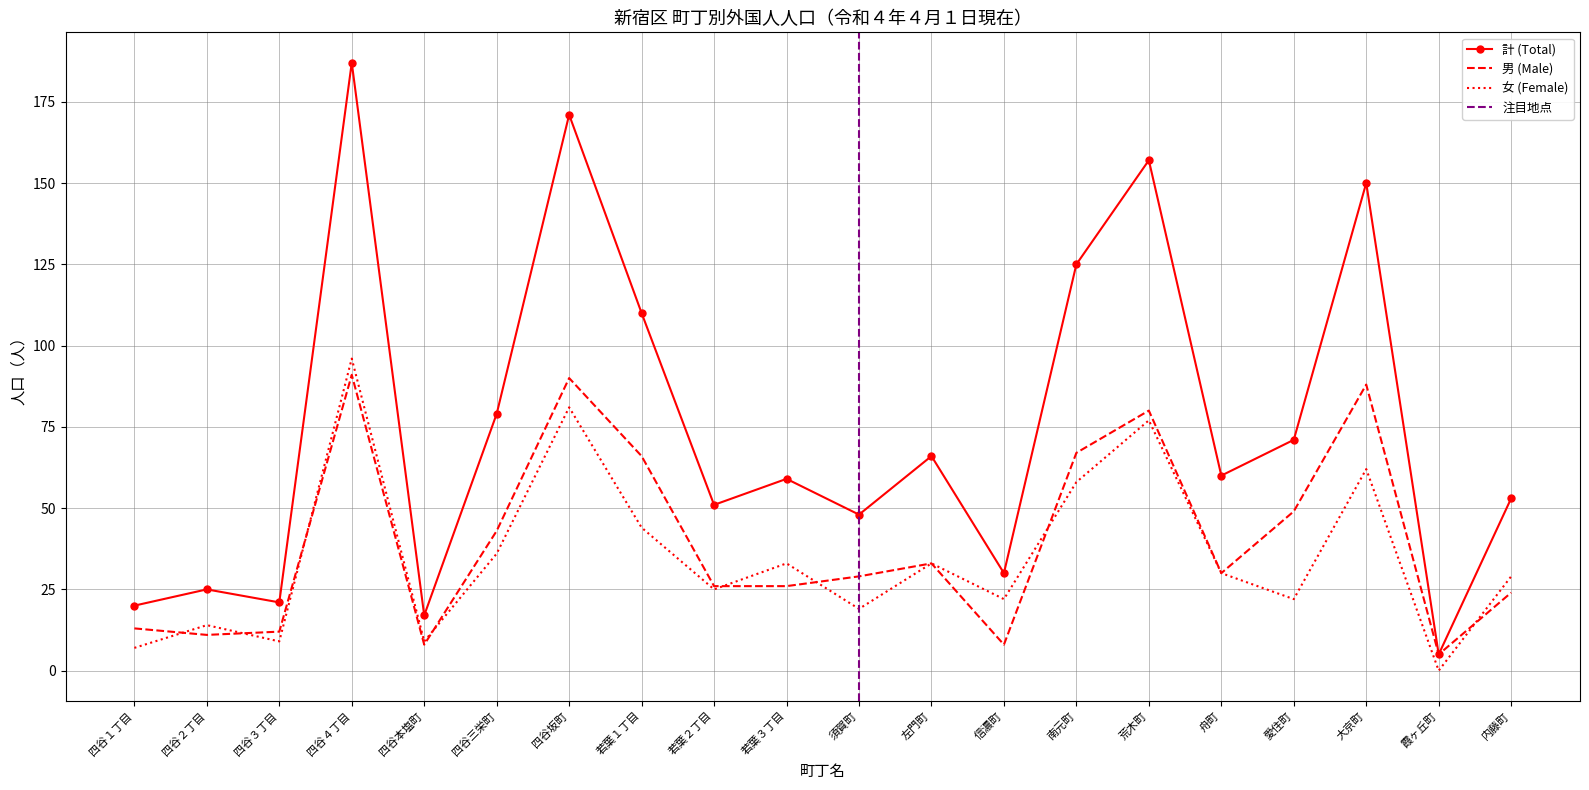

Is the value of 計 (Total) at 若葉３丁目 greater than the value of 男 (Male) at 四谷坂町?

No